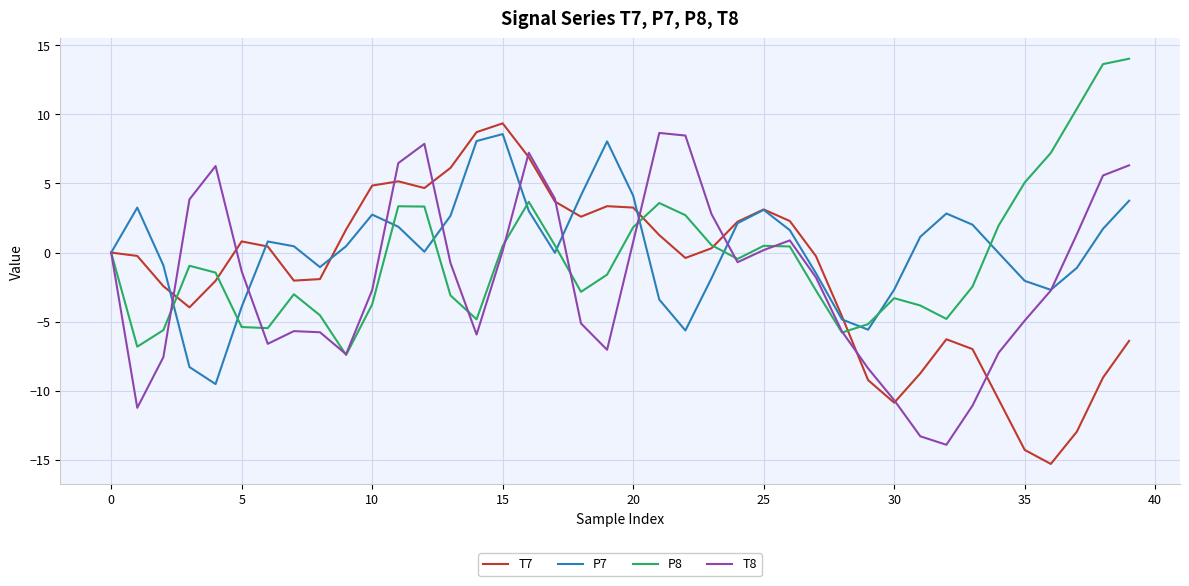

What is the minimum value for T7?

-15.3